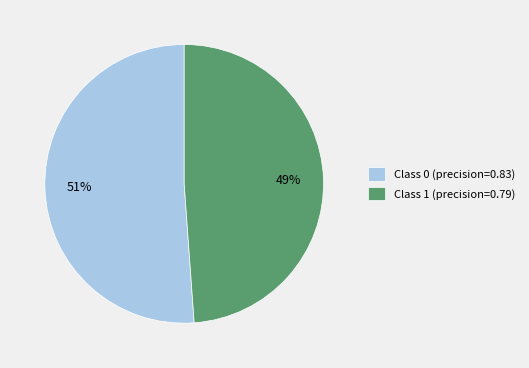

Count the number of slices in the pie.

2